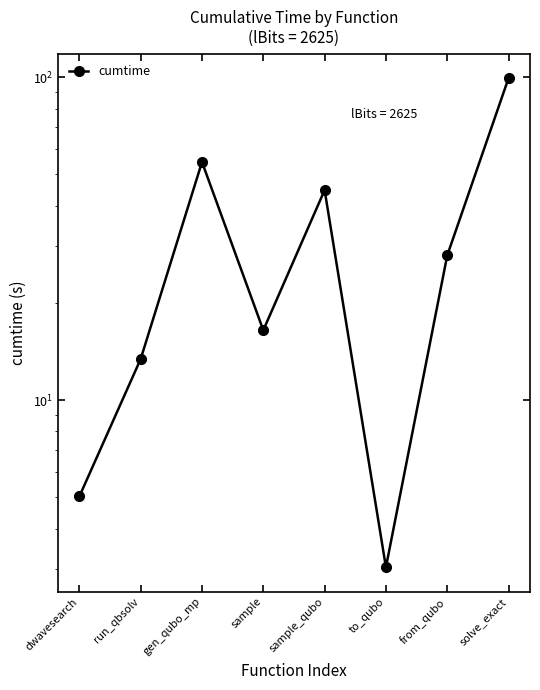

What is the label of the 7th point from the right?

run_qbsolv